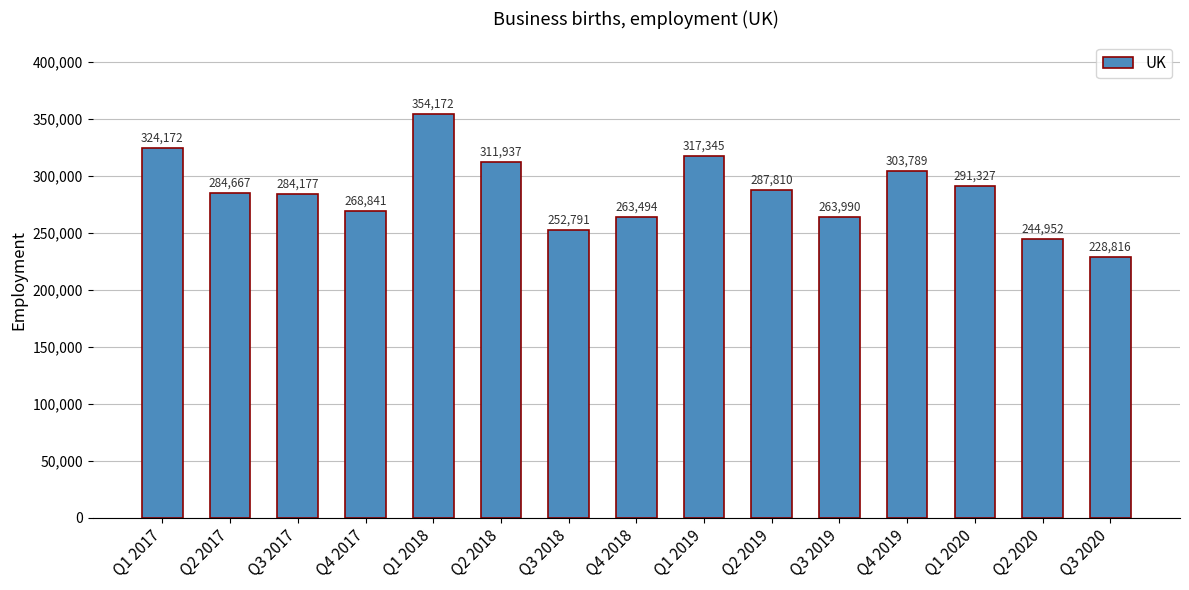

Approximately how many times larger is the value at Q1 2020 compared to Q1 2018?

0.8